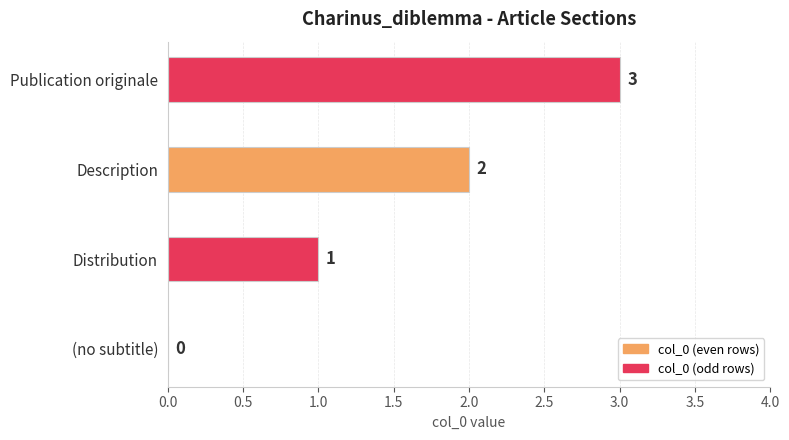

What is the change in value from Description to Publication originale?

+1